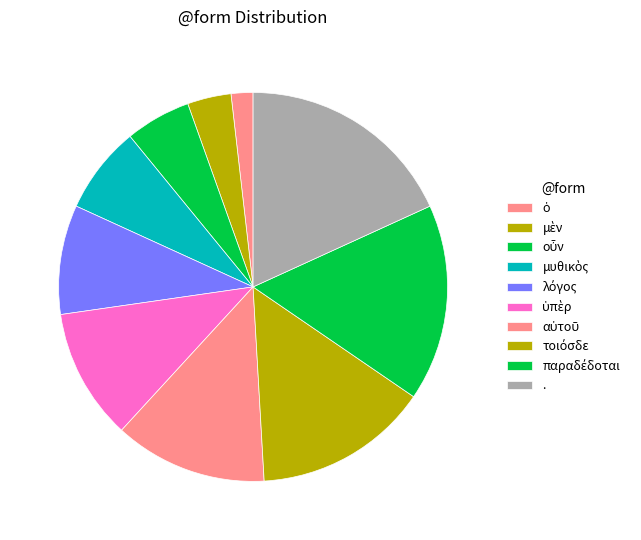

To the nearest percent, what is the difference between the ὑπὲρ and αὐτοῦ slice percentages?

2%